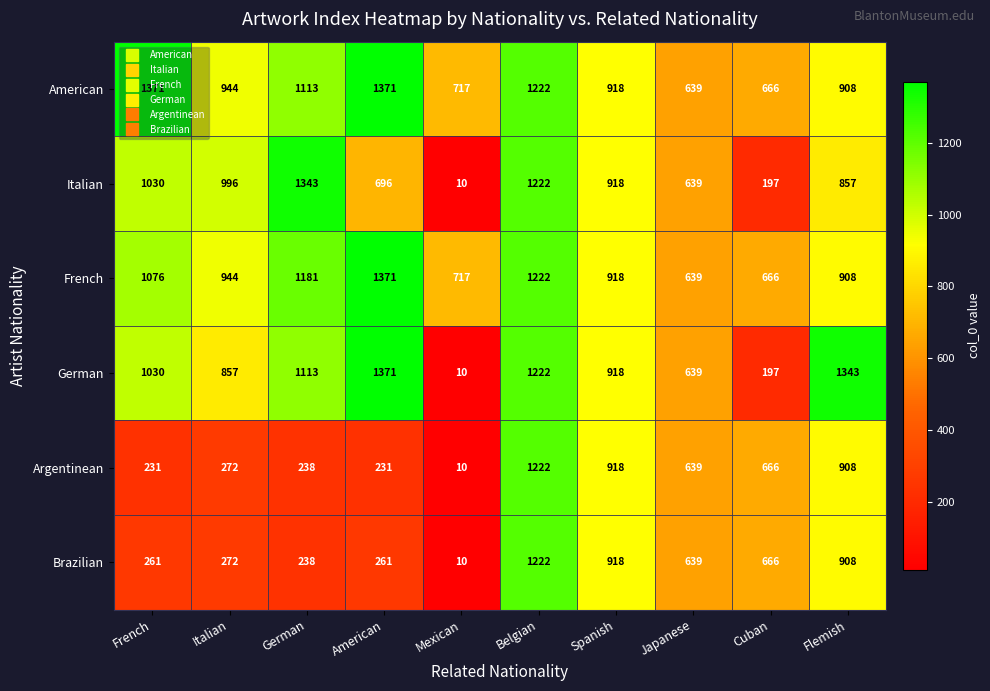

What is the average value of the Argentinean series?

534